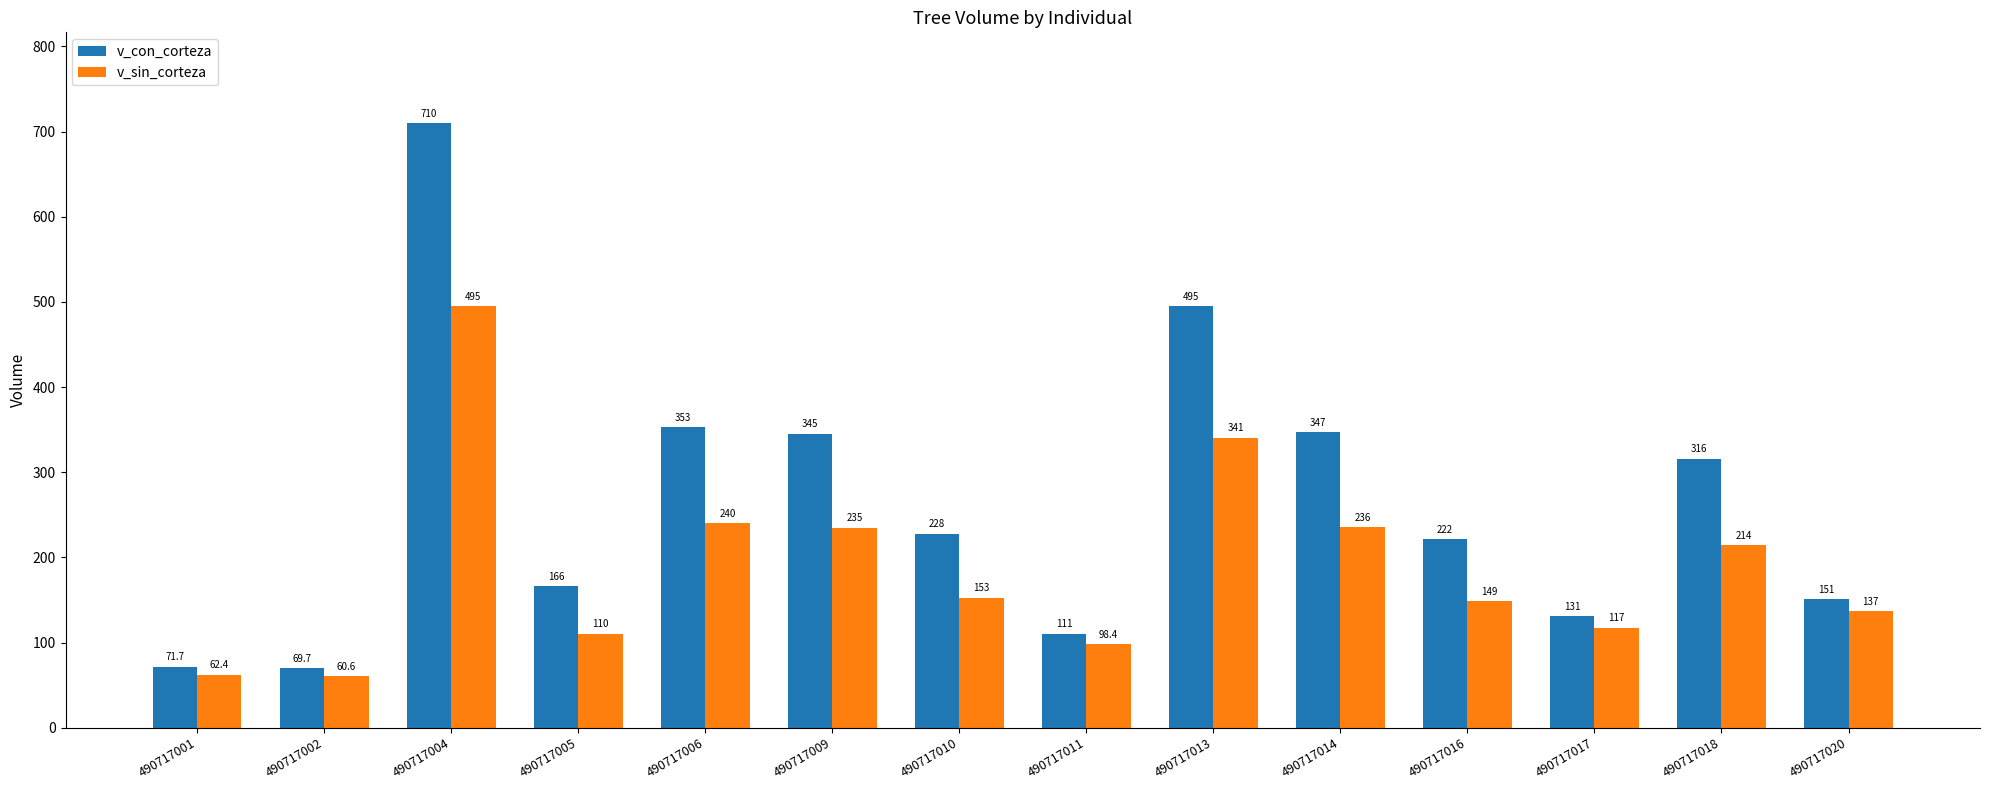

At which category is the sum across all series the highest?

490717004